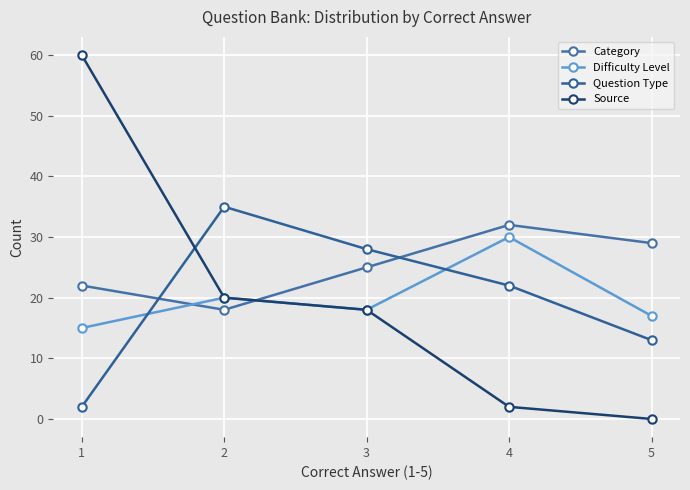

Reading left to right, extract all data points from this chart.

Category: 1=22	2=18	3=25	4=32	5=29
Difficulty Level: 1=15	2=20	3=18	4=30	5=17
Question Type: 1=2	2=35	3=28	4=22	5=13
Source: 1=60	2=20	3=18	4=2	5=0